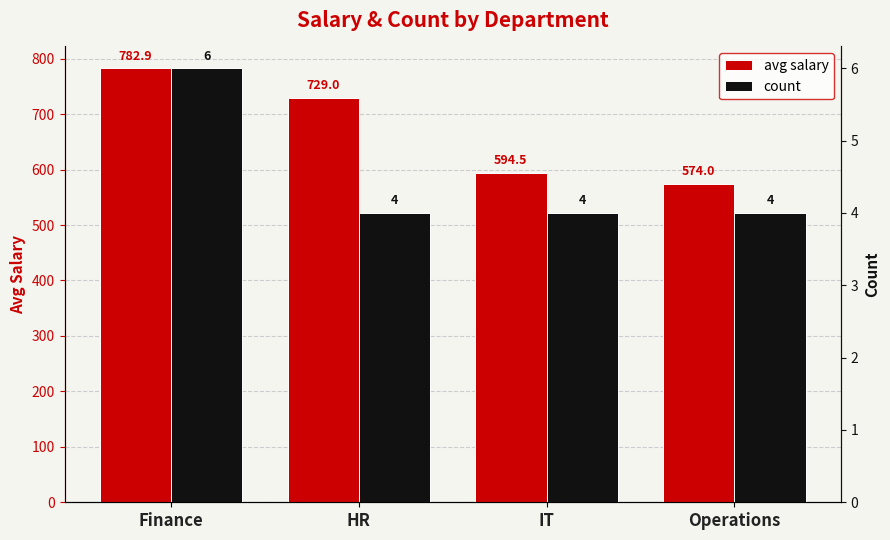

Reading left to right, what are all the values shown in this chart?

avg salary: 782.9	729.0	594.5	574.0
count: 6.0	4.0	4.0	4.0